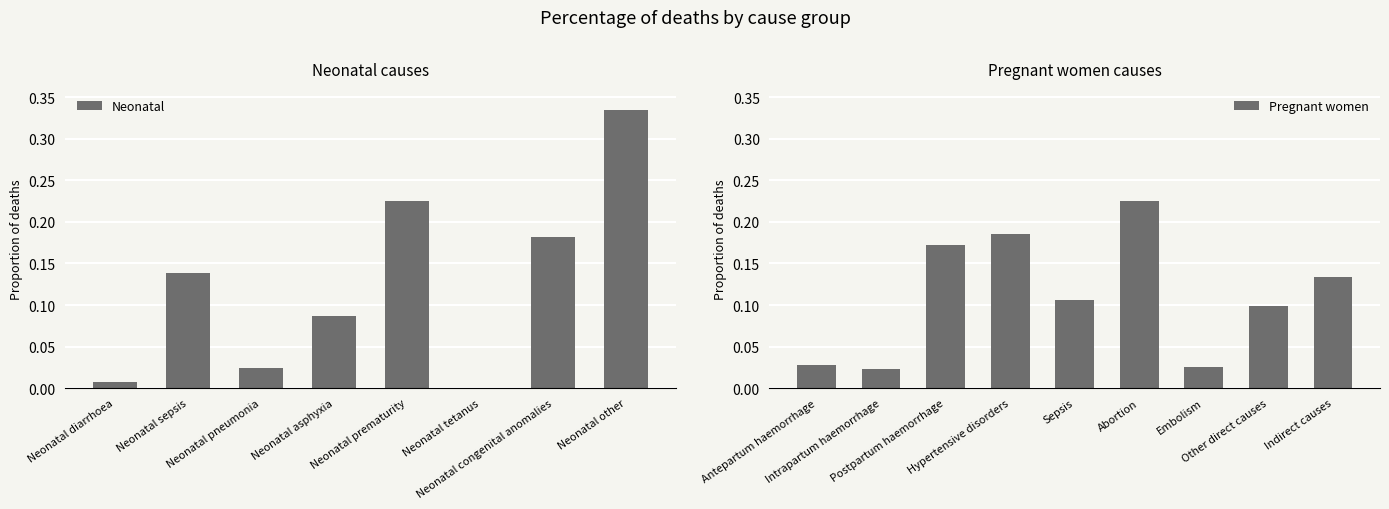

Rank the categories by value from highest to lowest.

Neonatal other, Neonatal prematurity, Neonatal congenital anomalies, Neonatal sepsis, Neonatal asphyxia, Neonatal pneumonia, Neonatal diarrhoea, Neonatal tetanus